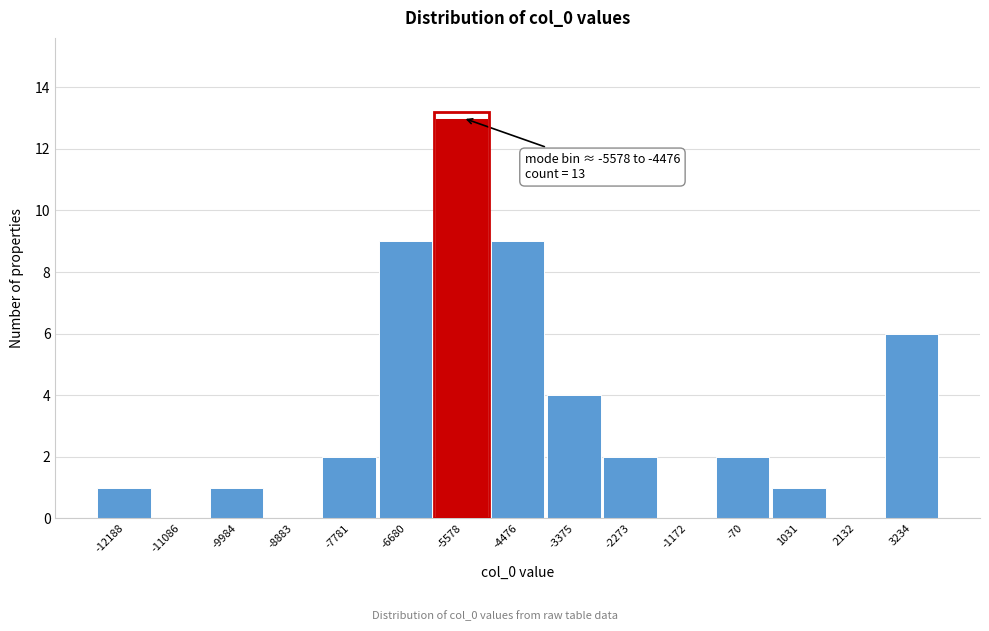

Reading right to left, transcribe all the data shown in this chart.

3234=6	2132=0	1031=1	-70=2	-1172=0	-2273=2	-3375=4	-4476=9	-5578=13	-6680=9	-7781=2	-8883=0	-9984=1	-11086=0	-12188=1